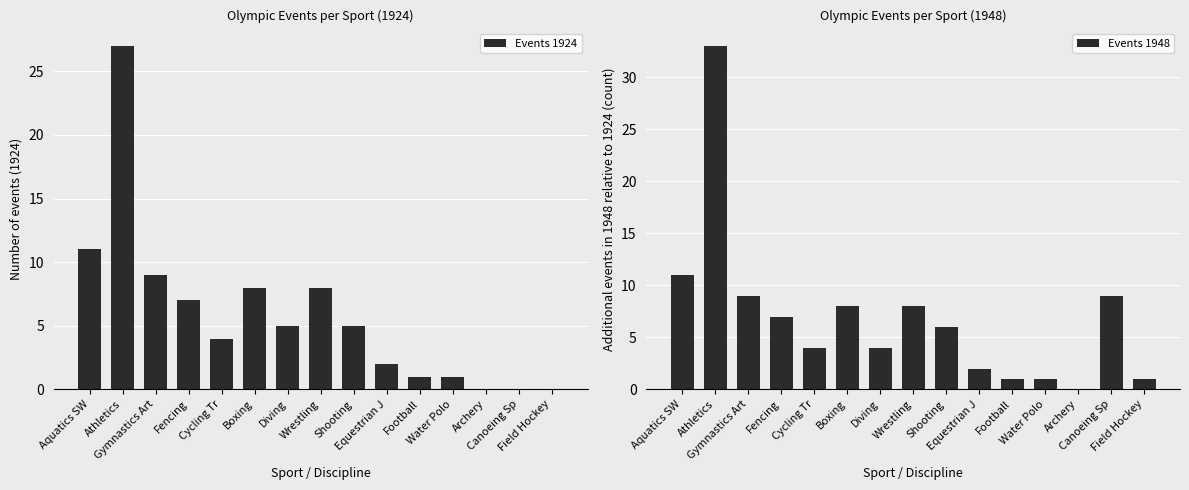

At which label does Events 1924 first exceed 5?

Aquatics SW